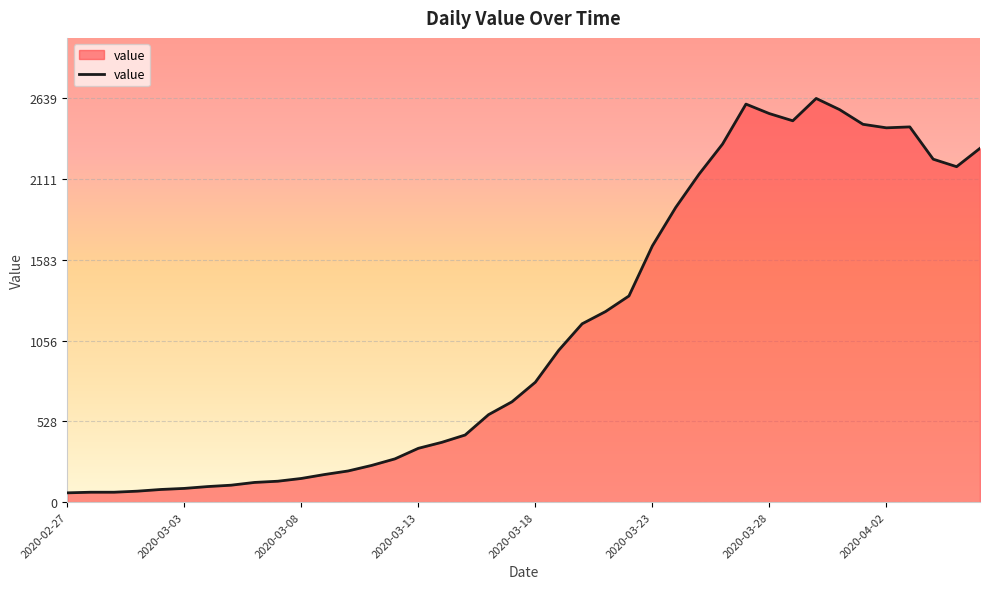

What is the difference between the maximum and minimum values?

2578